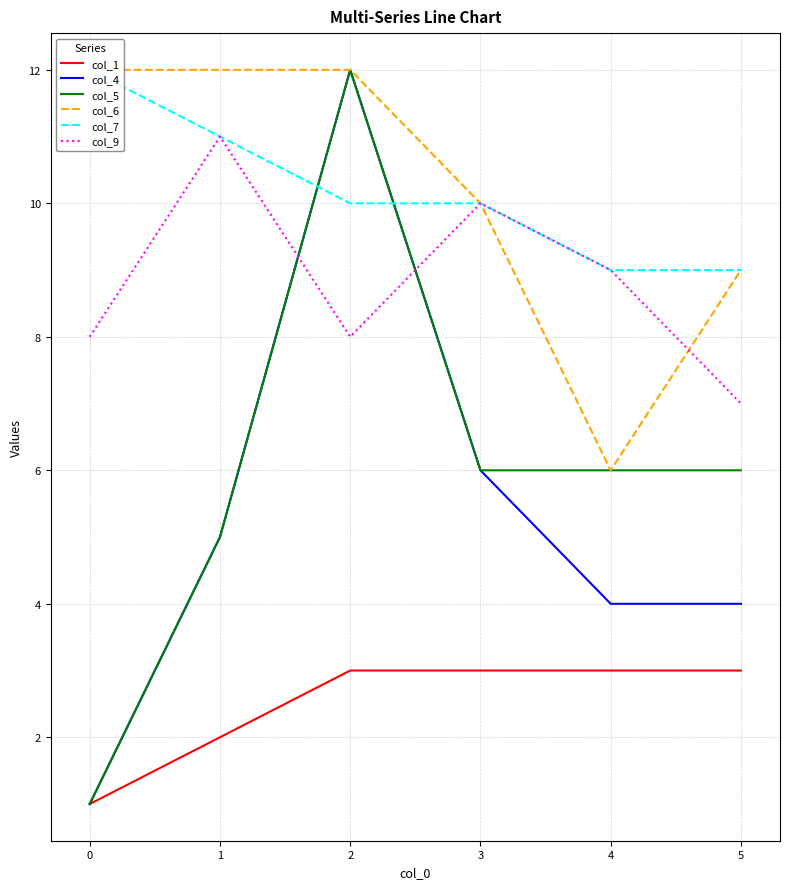

True or false: col_1 has a value of 1 at 5.

False